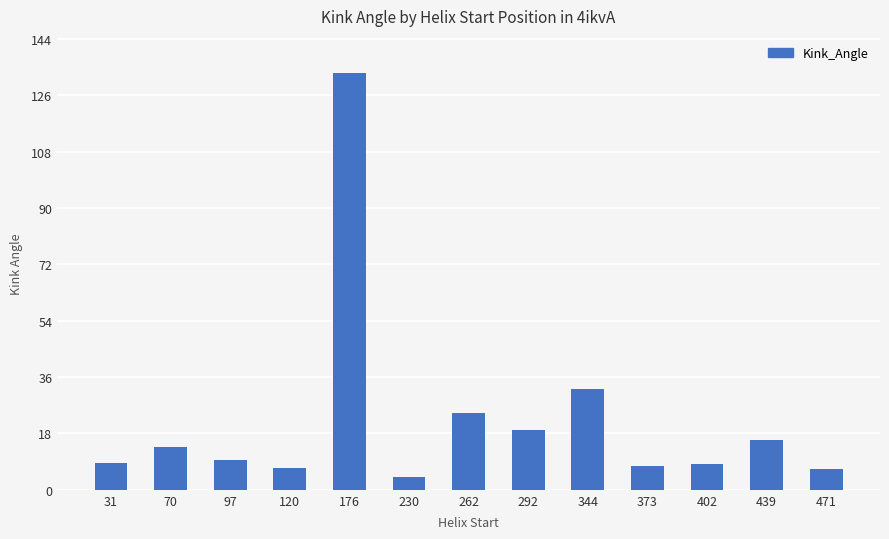

Approximately how many times larger is the value at 439 compared to 402?

1.9